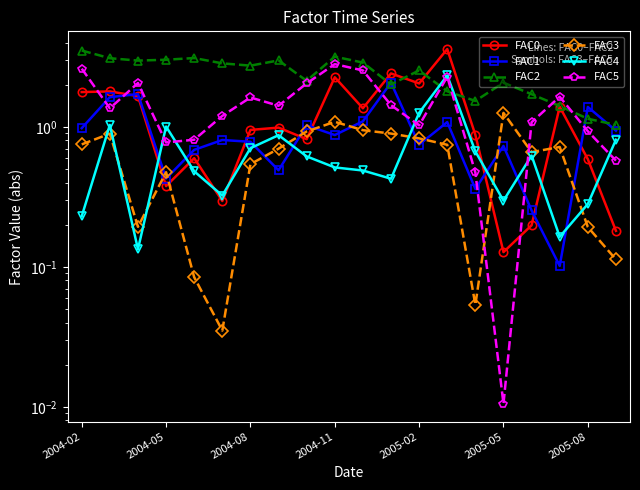

What is the total value across all series at 19?

3.7